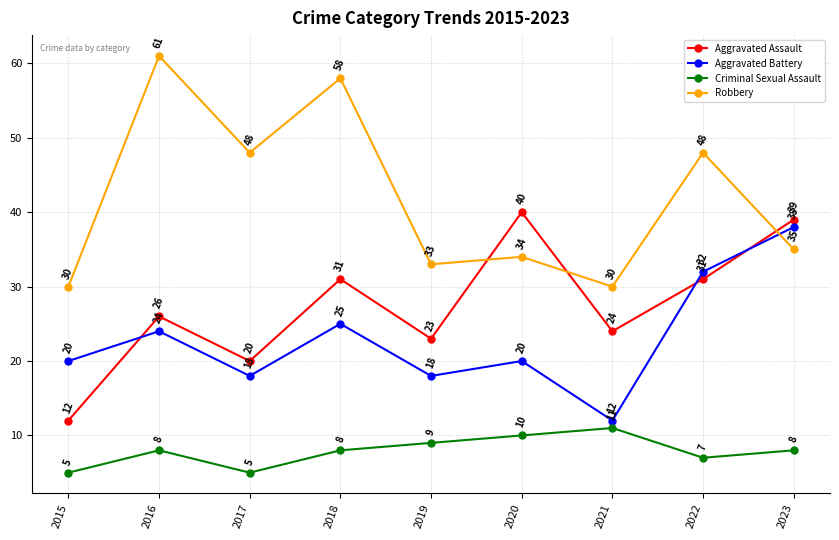

What is the value of the Criminal Sexual Assault point at the 8th from the left?

7